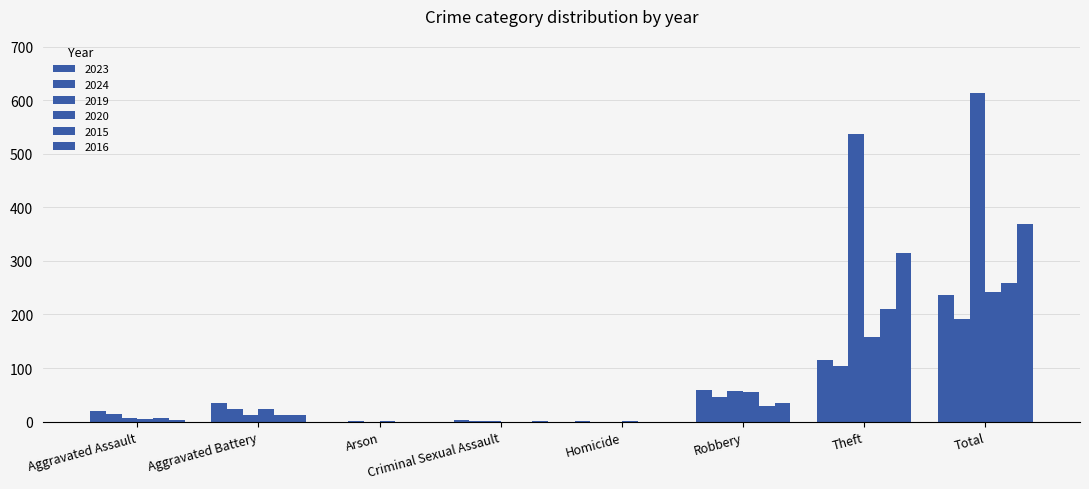

How many groups of bars are there?

8